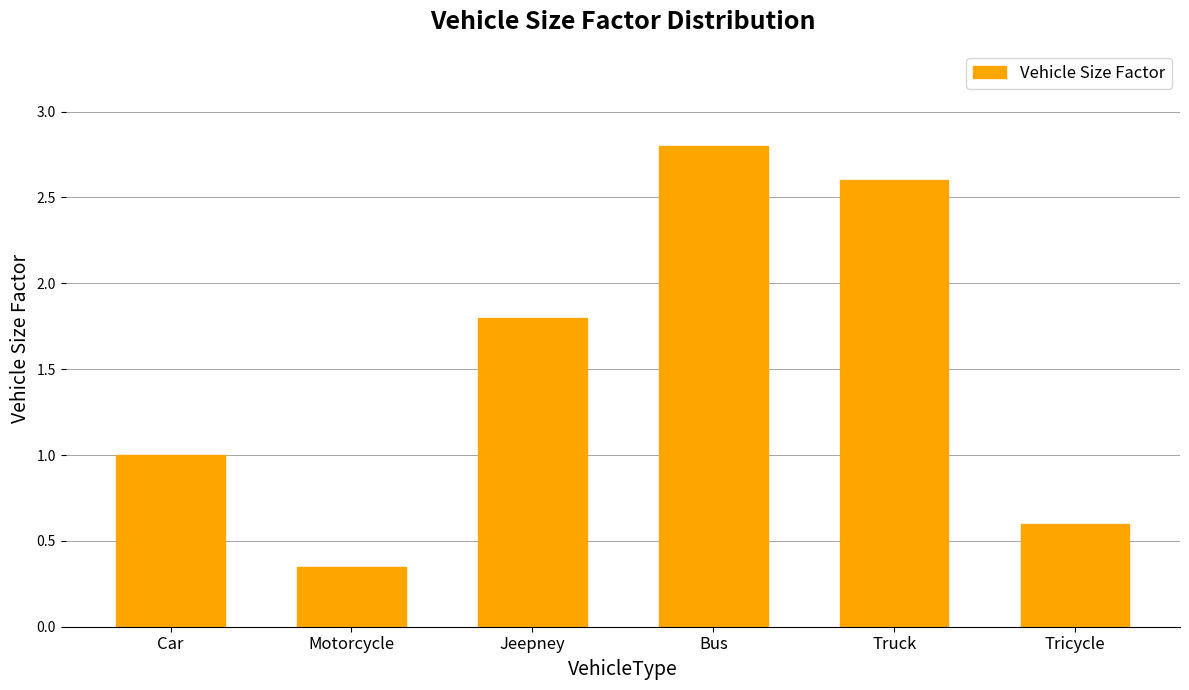

Which has a higher value, Motorcycle or Truck?

Truck